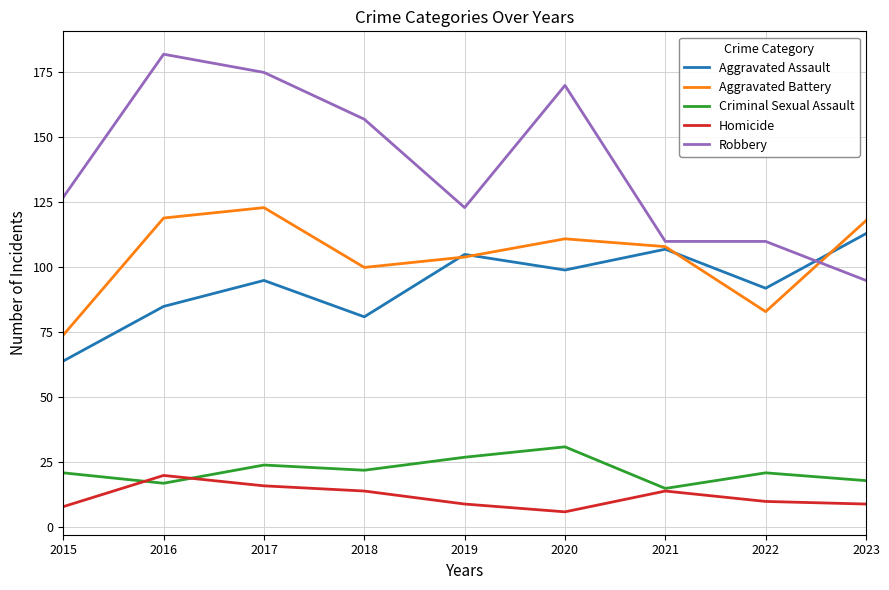

True or false: Robbery and Homicide cross at least once.

False